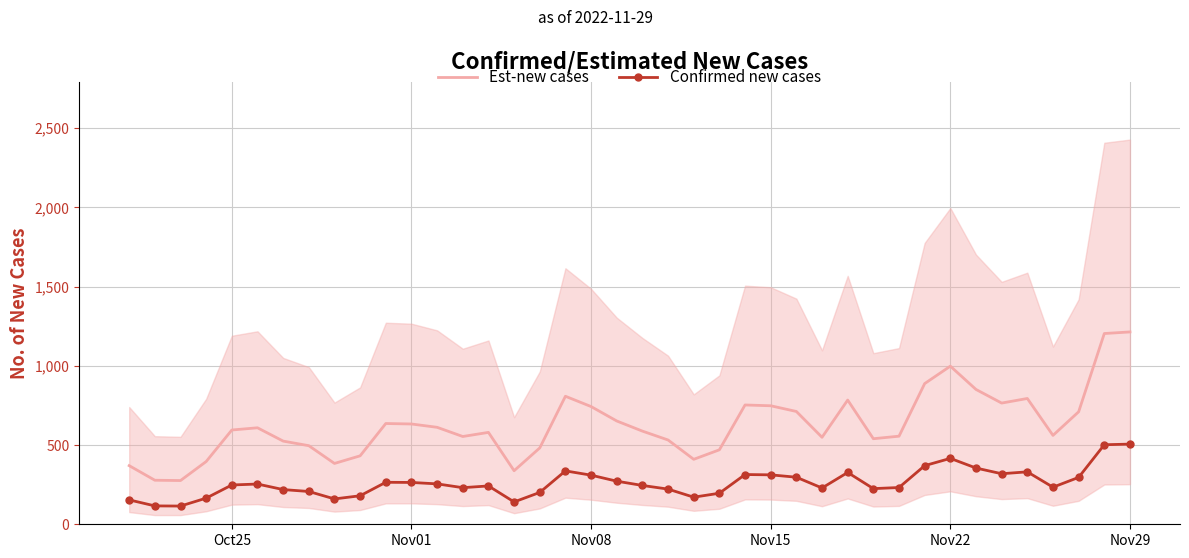

True or false: Est-new cases and Confirmed new cases cross at least once.

False